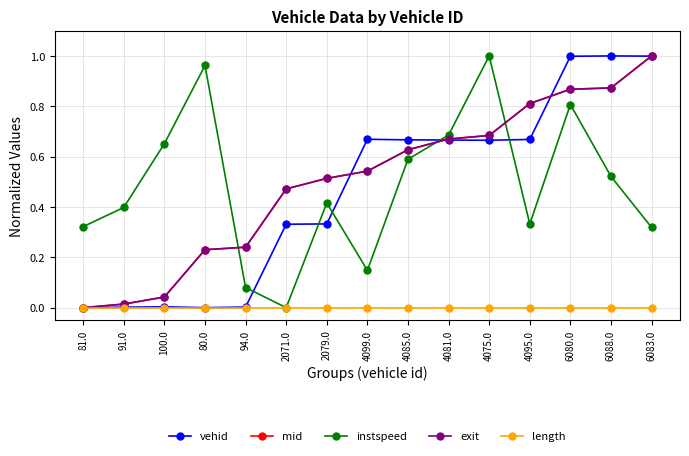

Which category has the lowest value in the mid series?

81.0